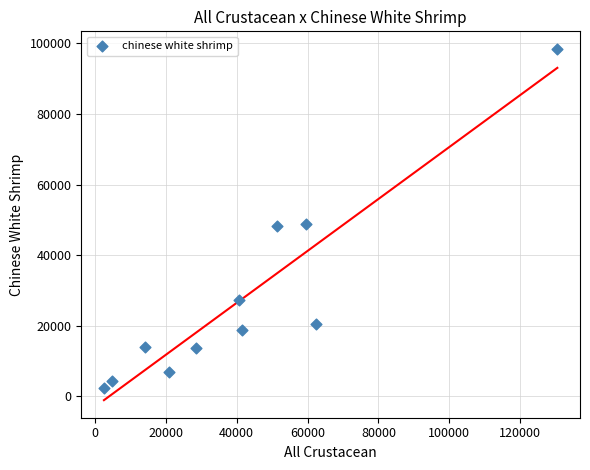

What is the average X value?

41553